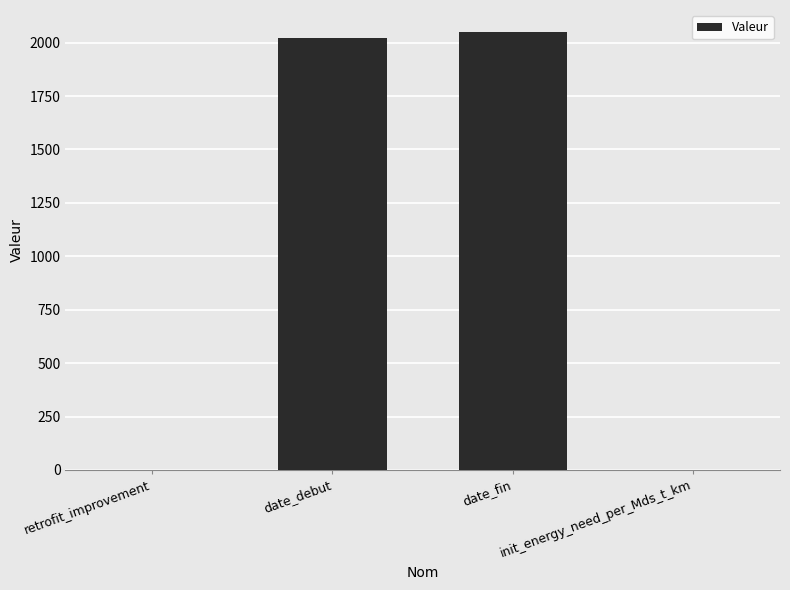

Is it true that the value at date_debut is 2943.6?

False